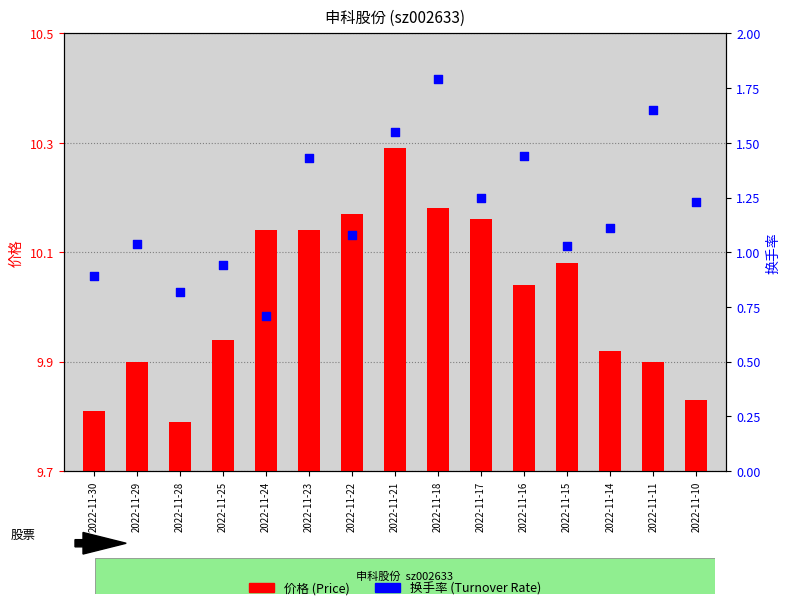

Which series reaches the minimum Y coordinate?

价格